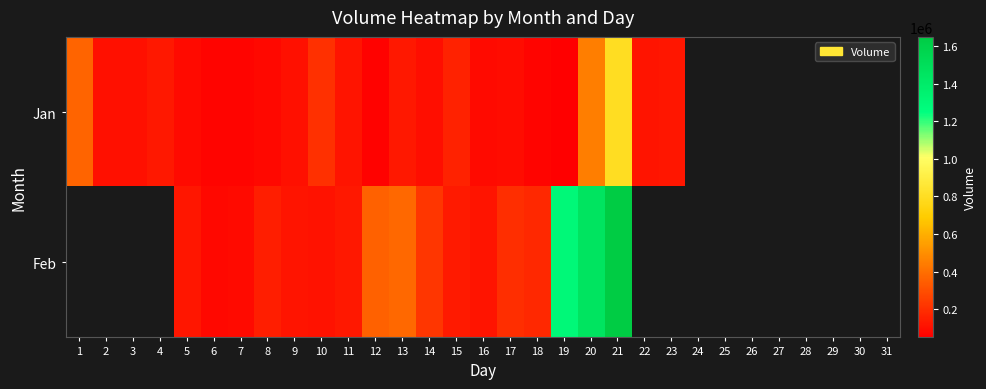

How many data points does each series have?

31